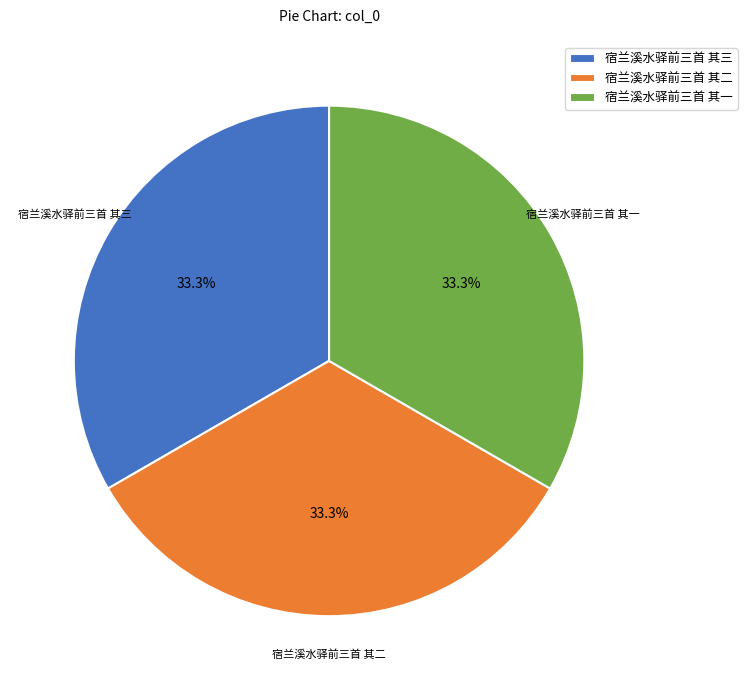

What percentage do 宿兰溪水驿前三首 其二 and 宿兰溪水驿前三首 其一 together represent?

66.7%